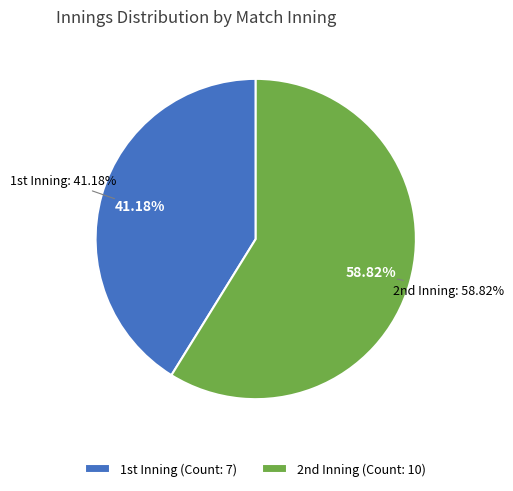

Which slice represents more than half of the pie?

2nd